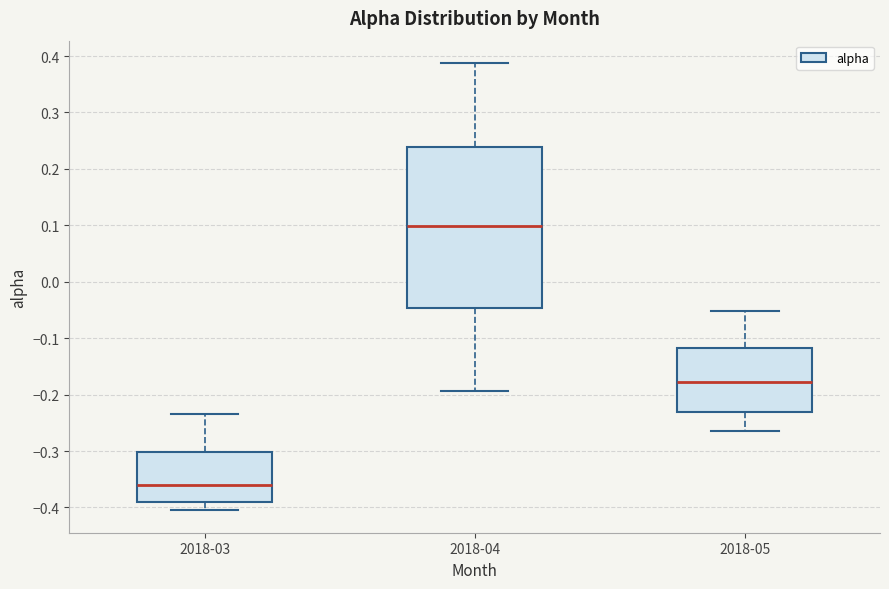

Reading left to right, transcribe this box plot: for each box, give where its median line is, the range the box spans, and where its two whiskers end, as read against the y-axis. The values are not printed on the chart, so give them approximately, as read against the axis.

2018-03: median -0.36, box -0.39 to -0.30, whiskers -0.41 to -0.23
2018-04: median 0.10, box -0.05 to 0.24, whiskers -0.19 to 0.39
2018-05: median -0.18, box -0.23 to -0.12, whiskers -0.26 to -0.05